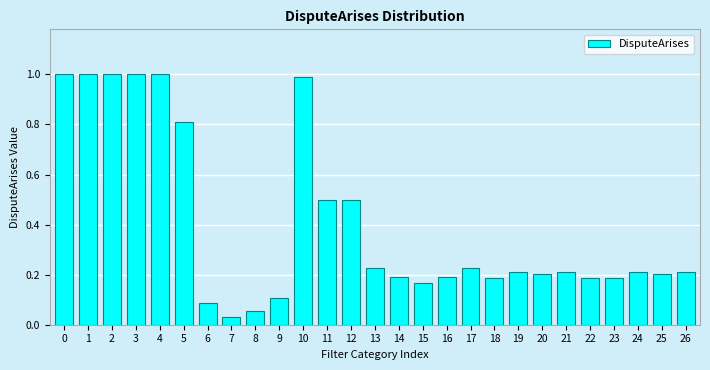

The value at 0 is 1.0. True or false?

True